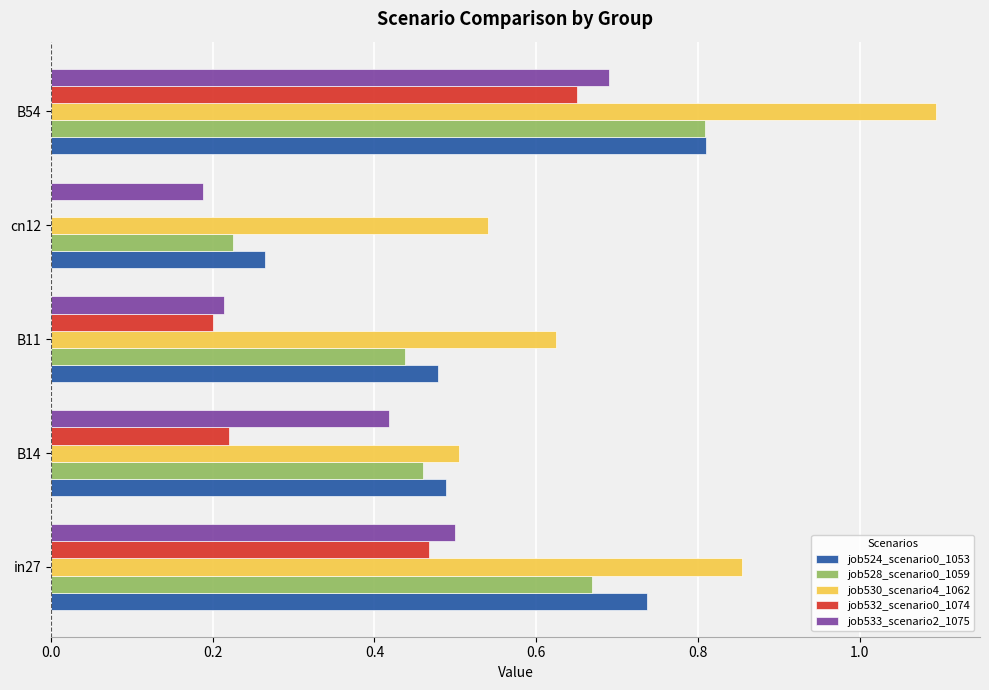

Which series changed the most between B14 and B54?

job530_scenario4_1062